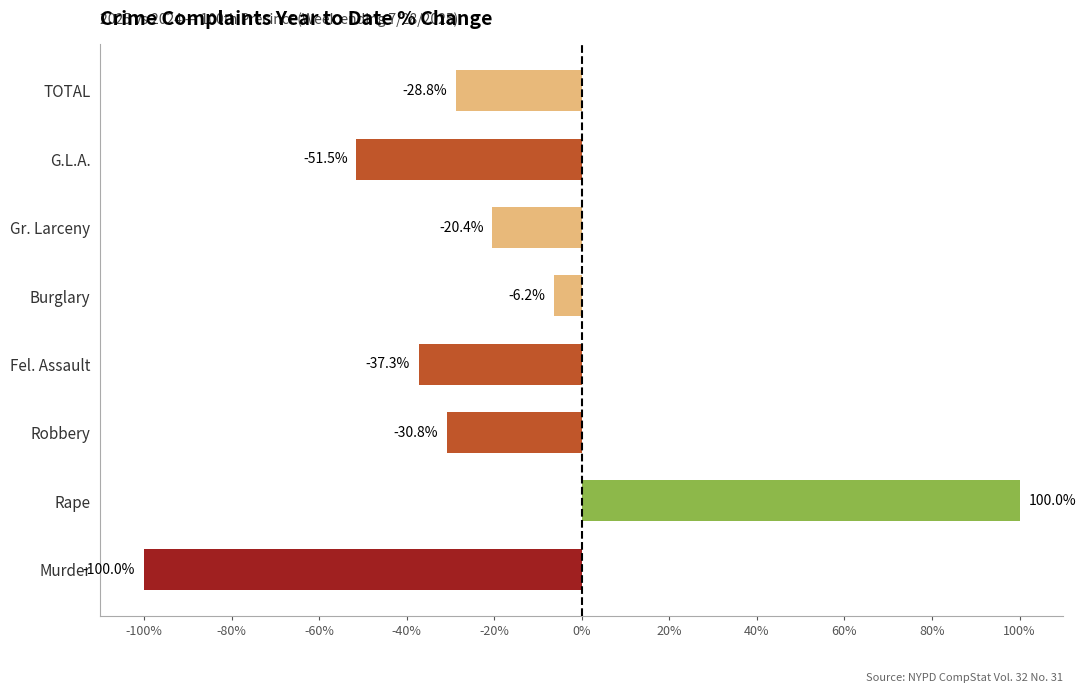

Is it true that the value at Murder is -40.1?

False